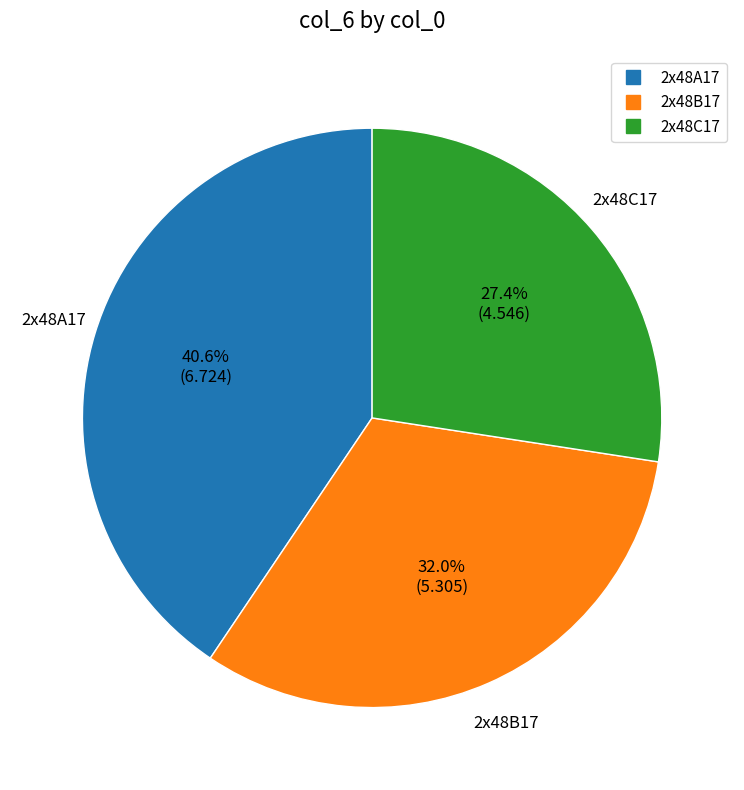

How many segments does this pie chart have?

3